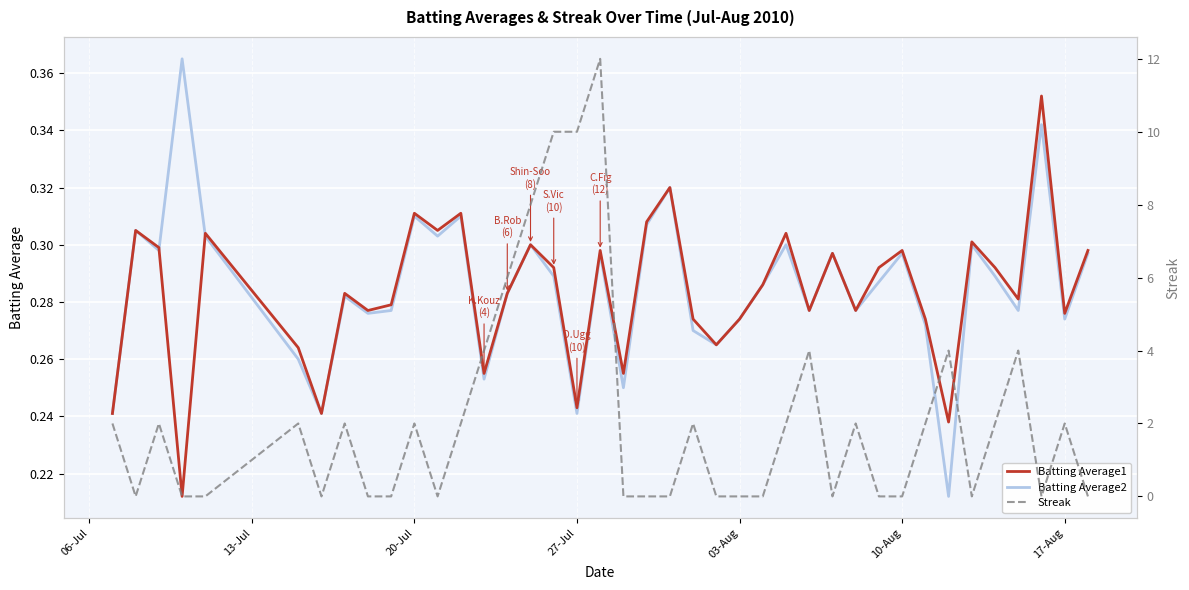

Is it true that Batting Average1 equals 0.2 at 10-Aug?

False